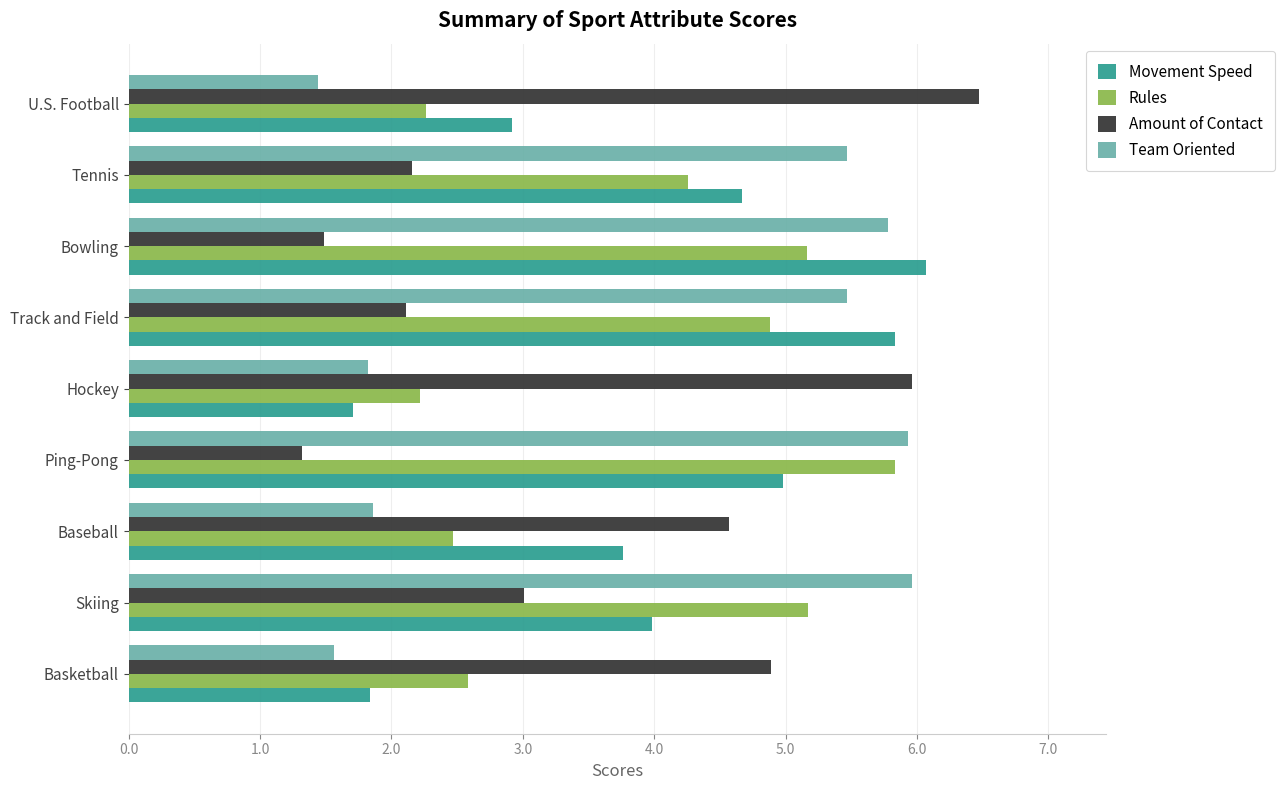

What is the minimum value for Movement Speed?

1.7